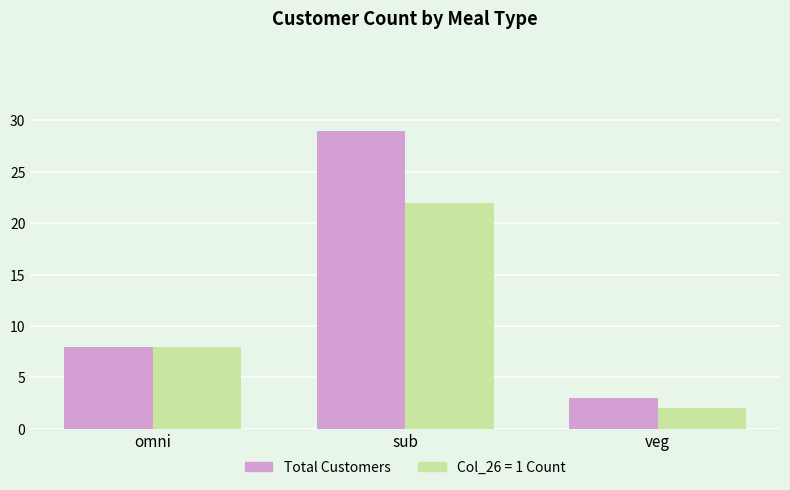

What is the difference between the Total Customers values at veg and sub?

26